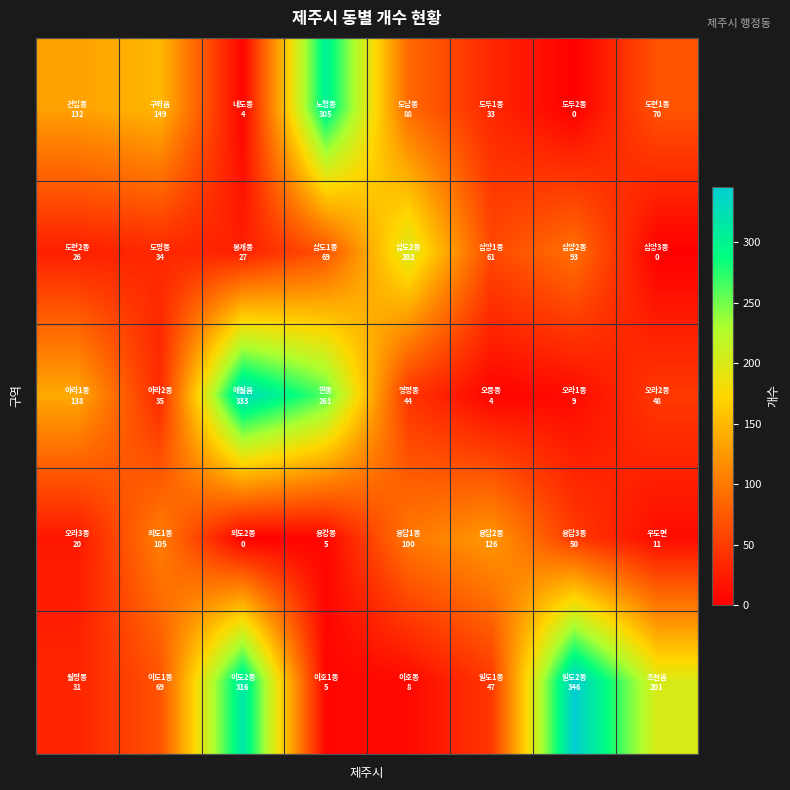

At how many categories does at least one series exceed 289?

3